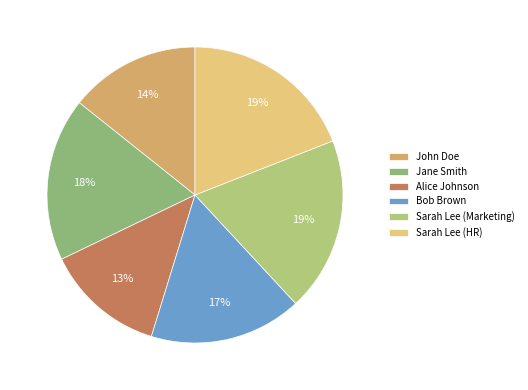

Is it true that John Doe is 8% of the pie?

False